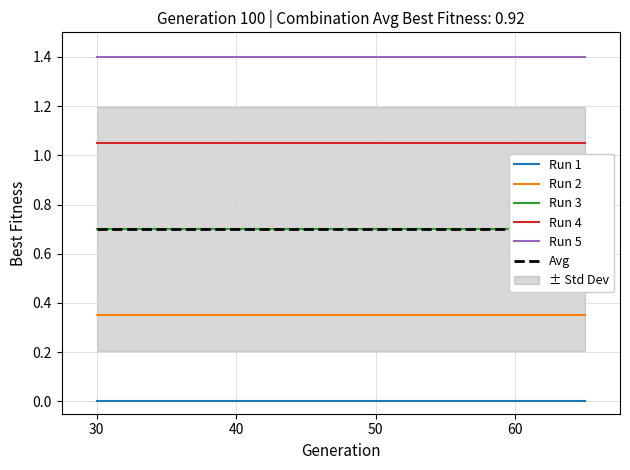

Reading left to right, list all the values displayed in this chart.

Run 1: 0.0	0.0	0.0	0.0	0.0	0.0	0.0	0.0
Run 2: 0.3	0.3	0.3	0.3	0.3	0.3	0.3	0.3
Run 3: 0.7	0.7	0.7	0.7	0.7	0.7	0.7	0.7
Run 4: 1.0	1.0	1.0	1.0	1.0	1.0	1.0	1.0
Run 5: 1.4	1.4	1.4	1.4	1.4	1.4	1.4	1.4
Avg: 0.7	0.7	0.7	0.7	0.7	0.7	0.7	0.7